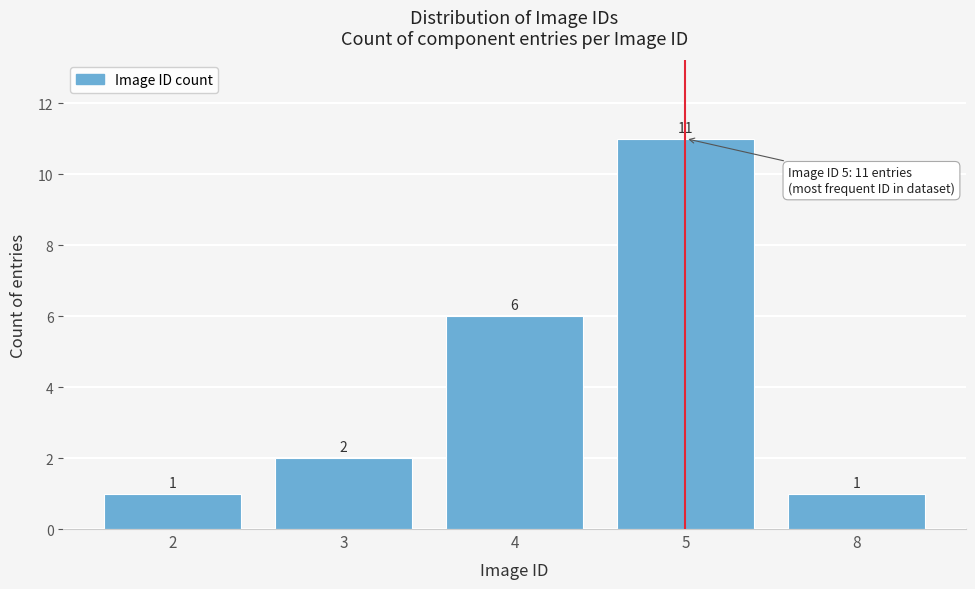

Reading left to right, transcribe all the data shown in this chart.

2=1	3=2	4=6	5=11	8=1